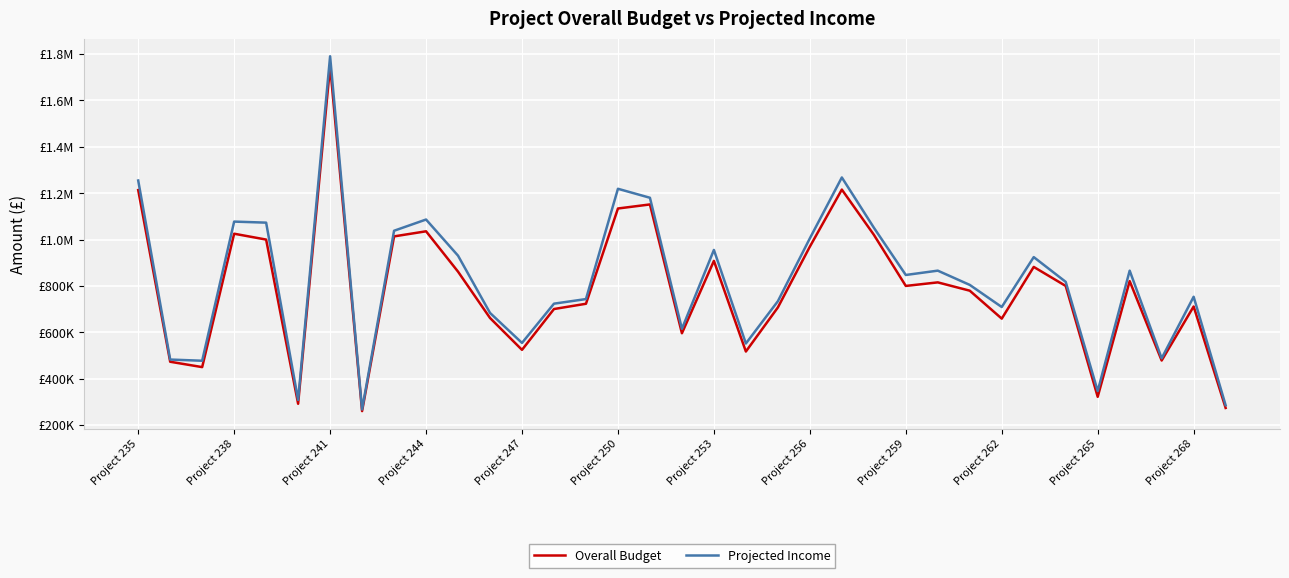

What is the sum of all Projected Income values?

28777772.3